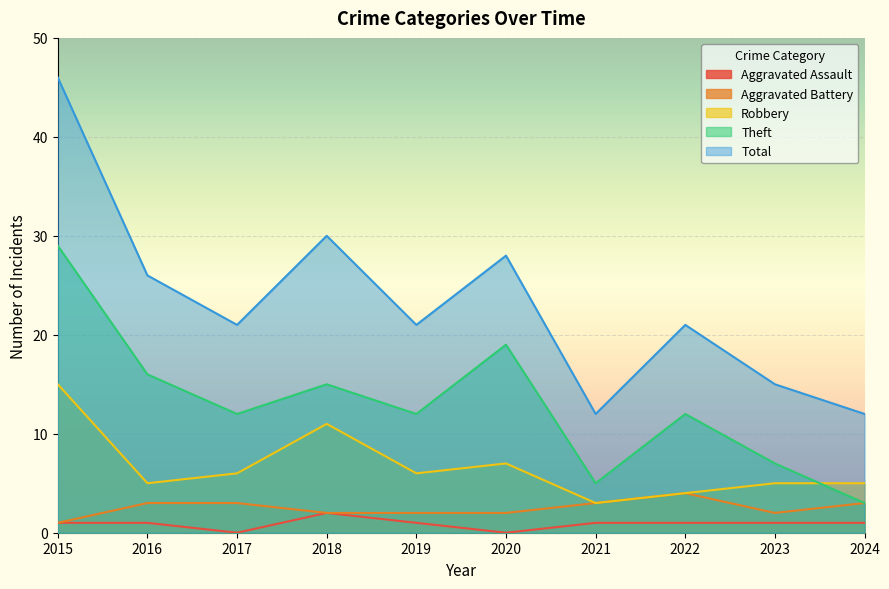

Reading left to right, list all the values displayed in this chart.

Aggravated Assault: 2015=1	2016=1	2017=0	2018=2	2019=1	2020=0	2021=1	2022=1	2023=1	2024=1
Aggravated Battery: 2015=1	2016=3	2017=3	2018=2	2019=2	2020=2	2021=3	2022=4	2023=2	2024=3
Robbery: 2015=15	2016=5	2017=6	2018=11	2019=6	2020=7	2021=3	2022=4	2023=5	2024=5
Theft: 2015=29	2016=16	2017=12	2018=15	2019=12	2020=19	2021=5	2022=12	2023=7	2024=3
Total: 2015=46	2016=26	2017=21	2018=30	2019=21	2020=28	2021=12	2022=21	2023=15	2024=12